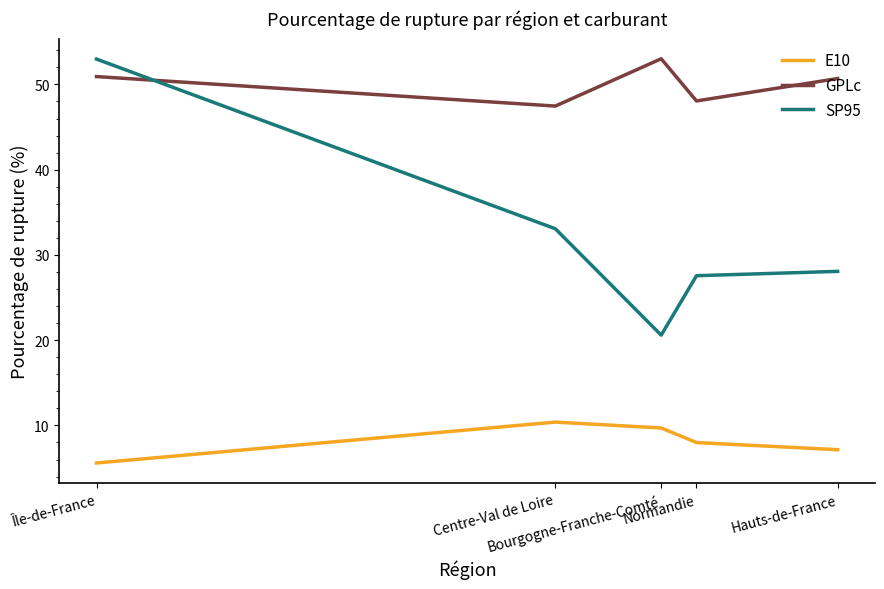

What are all the series names shown in the legend?

E10, GPLc, SP95